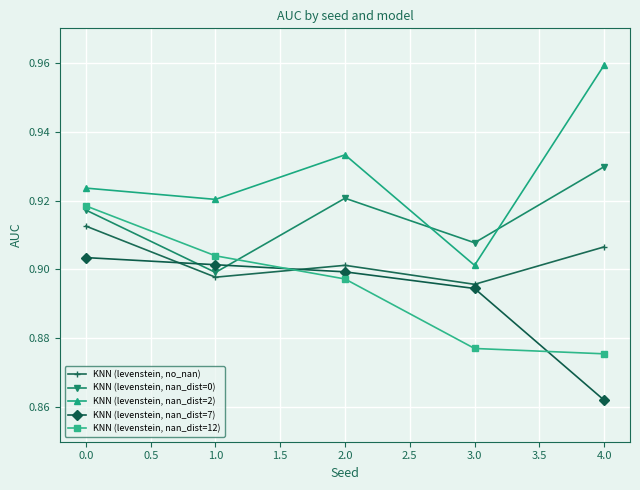

At which category does the chart reach its peak across all series?

4.0